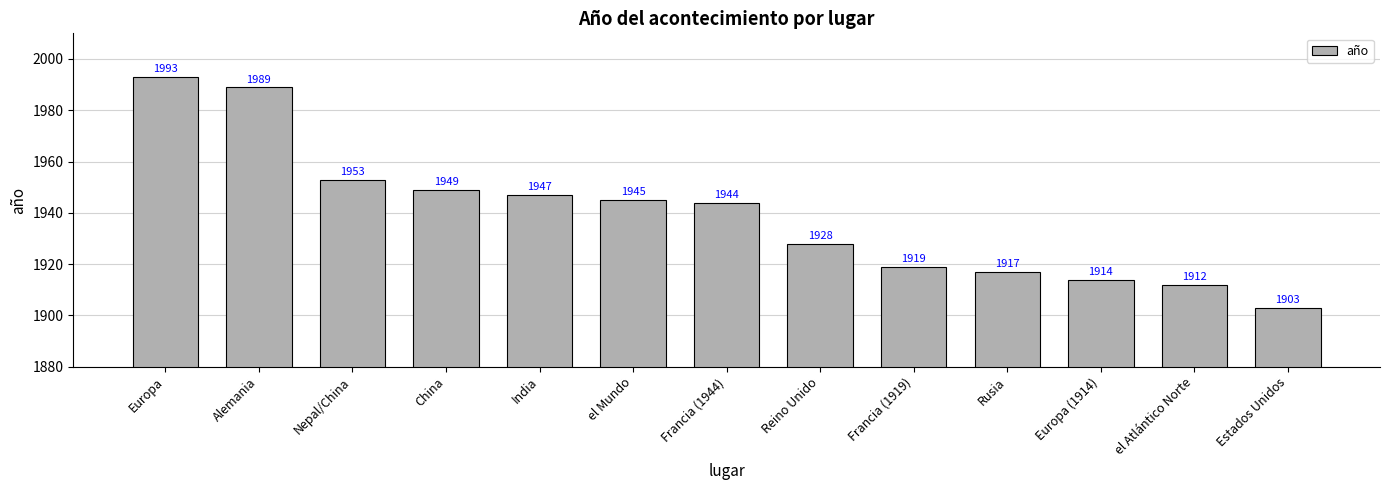

Reading left to right, transcribe all the data shown in this chart.

1993	1989	1953	1949	1947	1945	1944	1928	1919	1917	1914	1912	1903